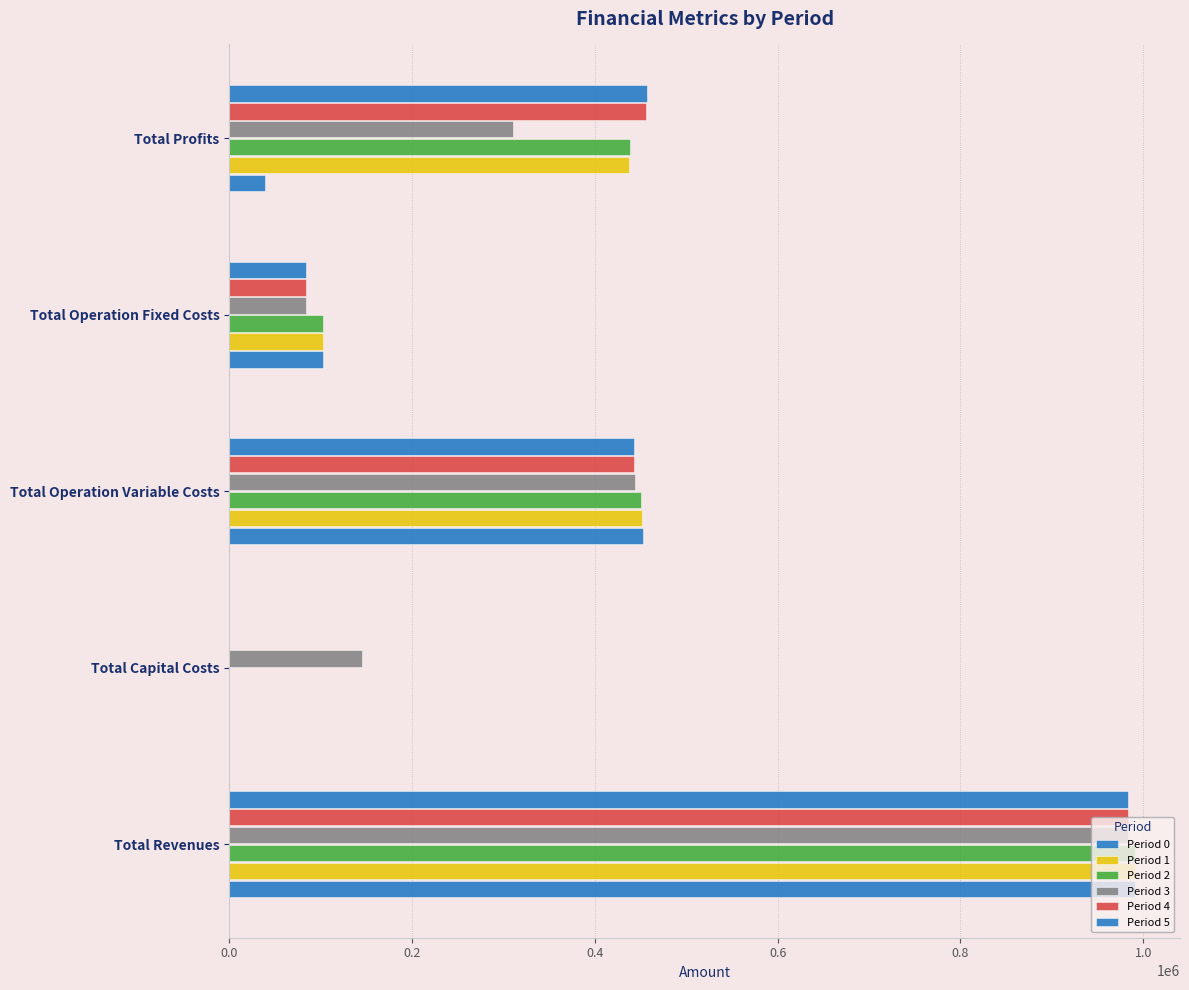

How many data points in Period 5 are above 442254?

3